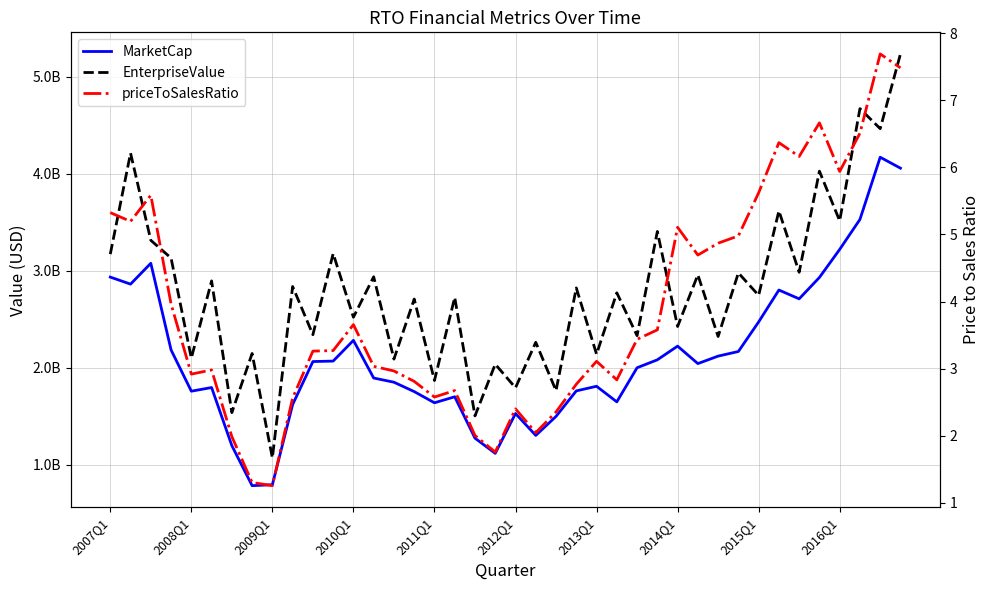

What is the minimum value for EnterpriseValue?

1070797666.8